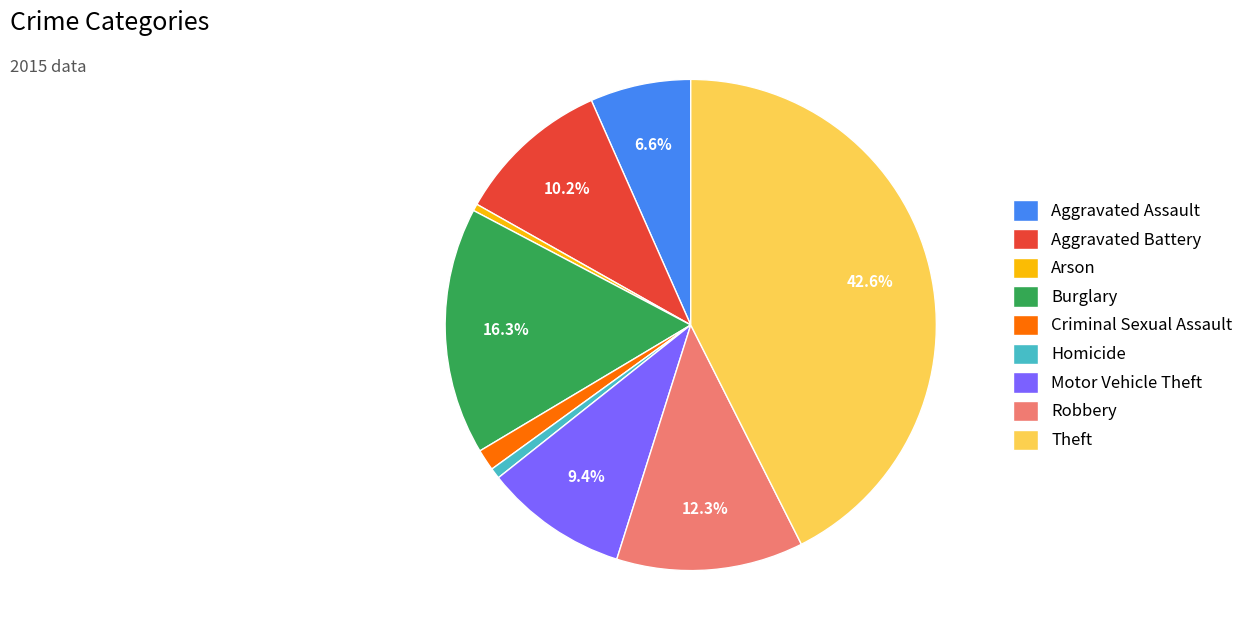

To the nearest percent, what is the difference between the Arson and Motor Vehicle Theft slice percentages?

9%